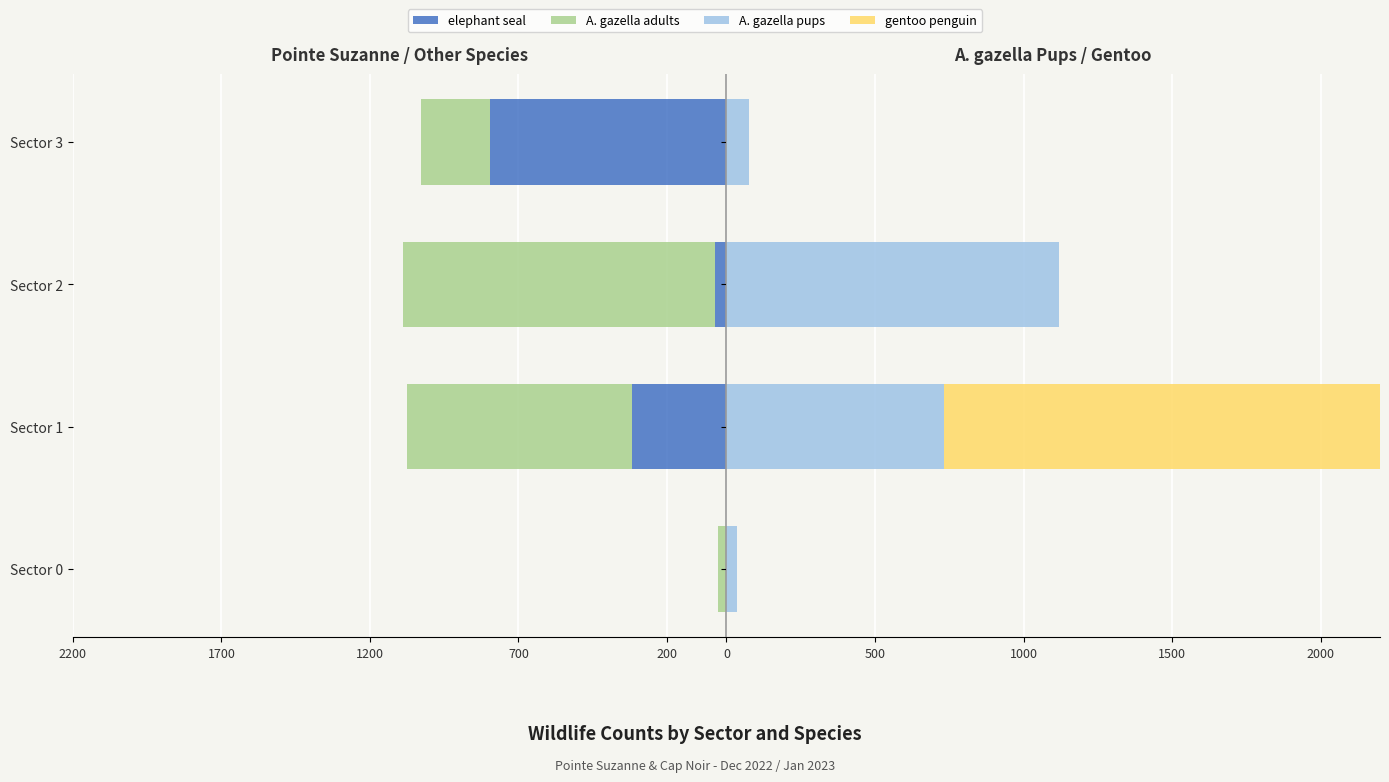

How many data points does each series have?

4